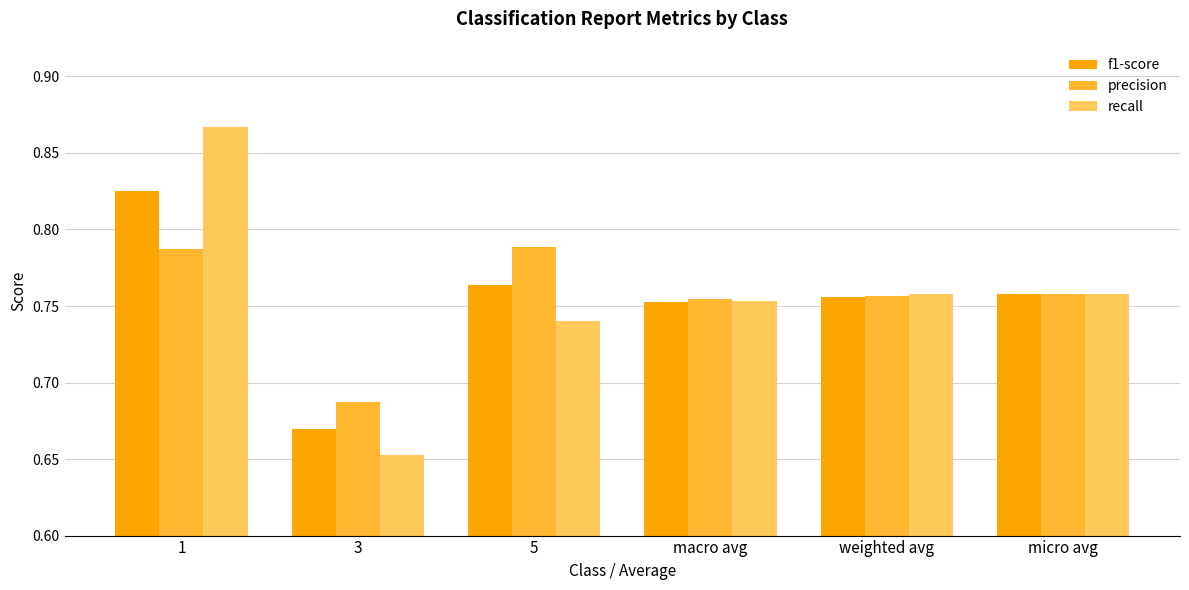

What is the difference between the precision values at 3 and 1?

0.1